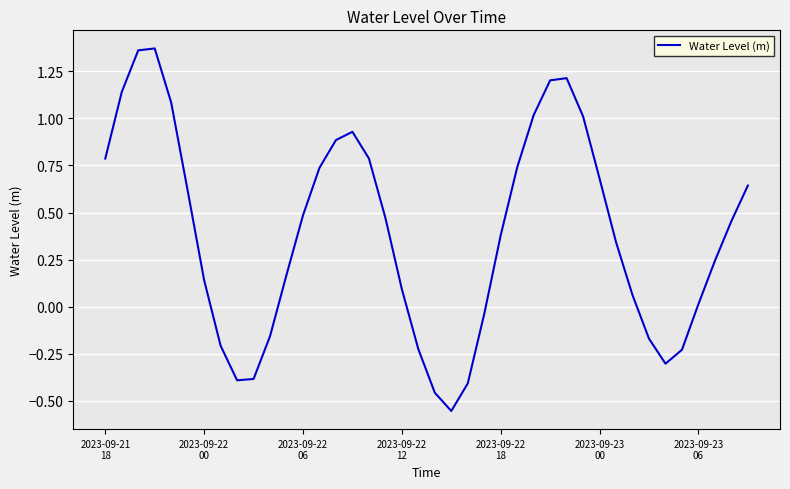

What is the difference between the maximum and minimum values?

1.9